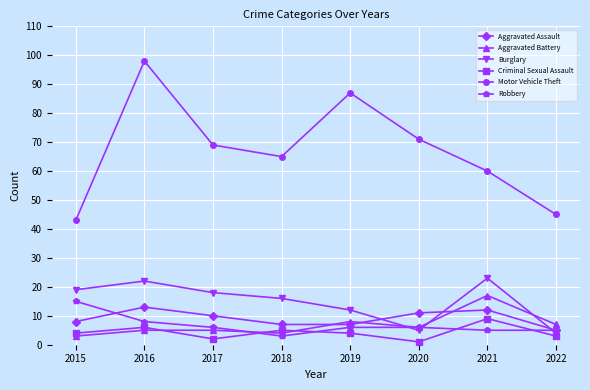

What is the average value of the Aggravated Assault series?

9